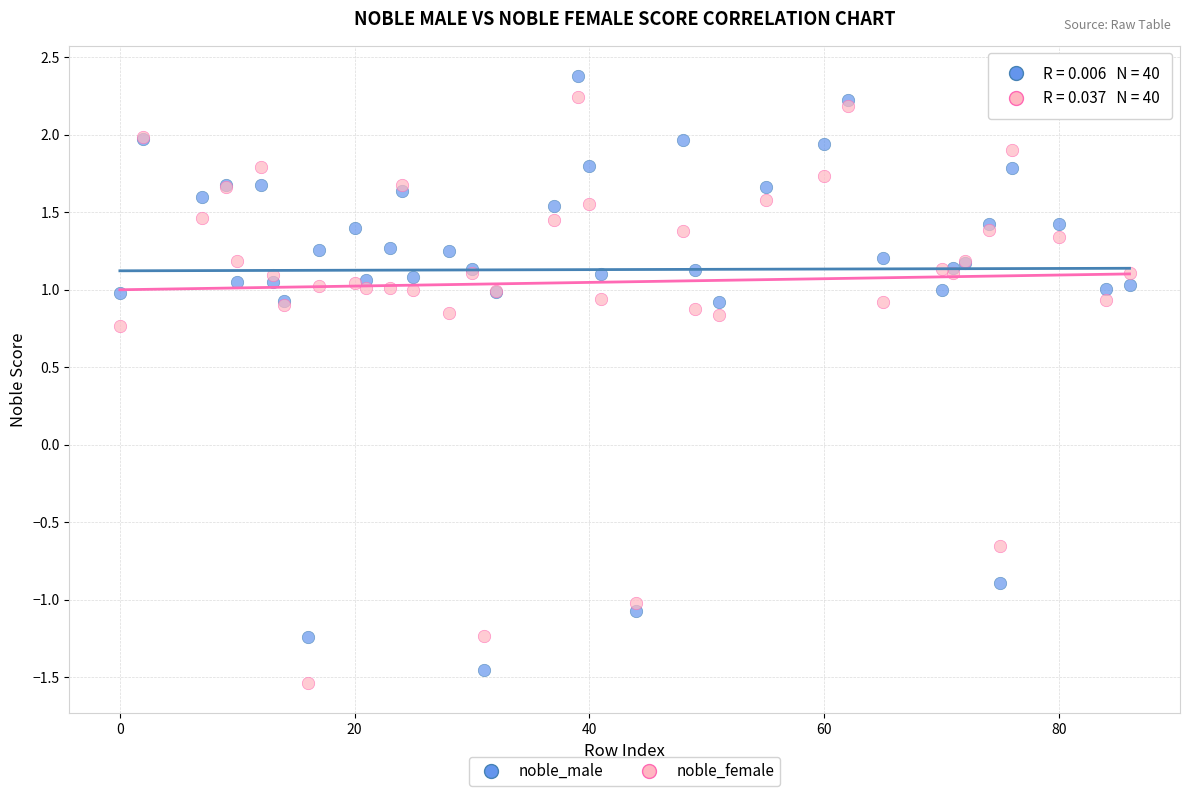

What is the X range (max minus min) for the scatter plot?

86.0